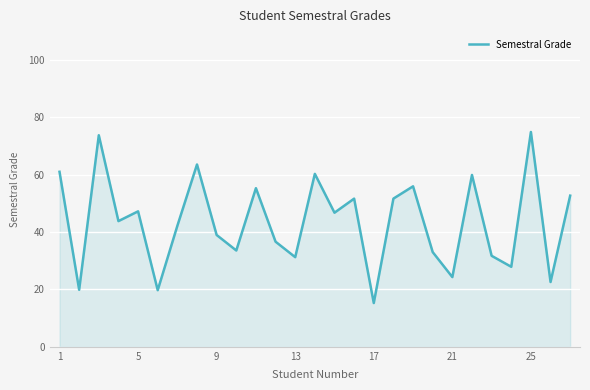

Read the value at 1.

61.0